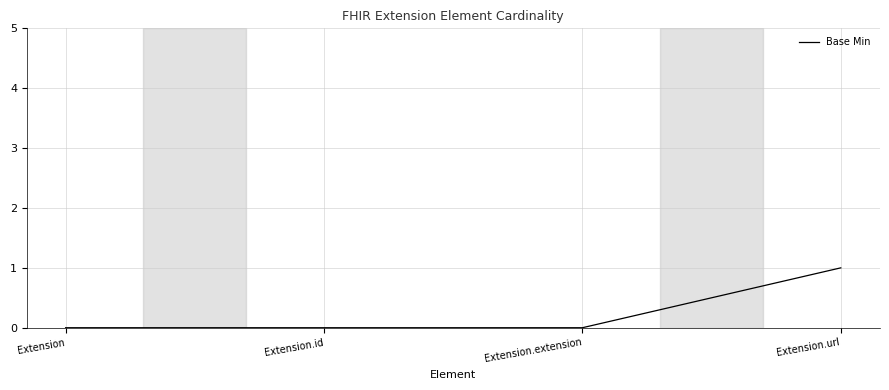

Which has a higher value, Extension.url or Extension.extension?

Extension.url